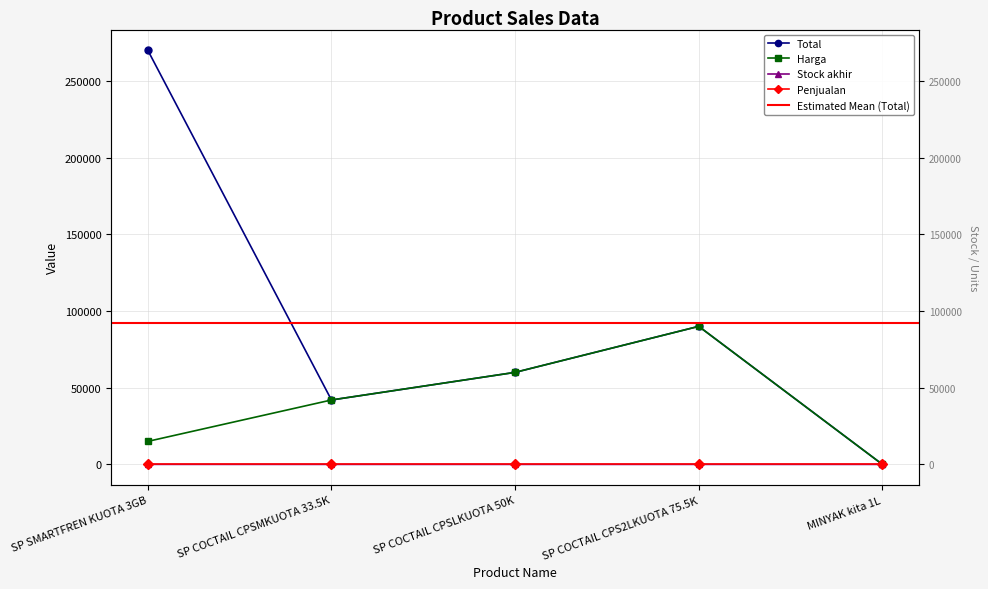

Which category has the lowest value in the Harga series?

MINYAK kita 1L